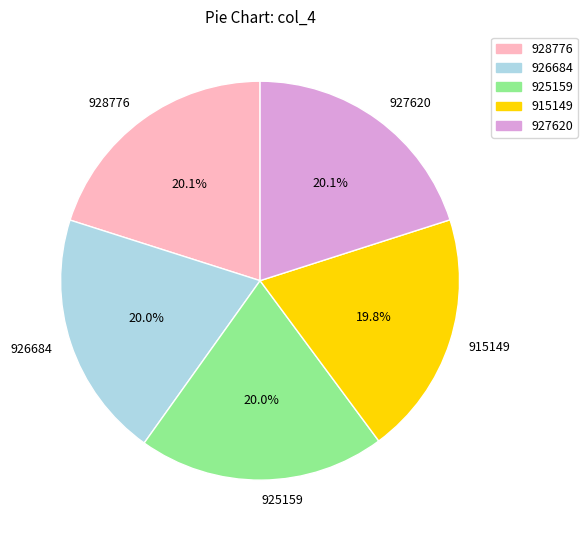

True or false: 928776 accounts for 11% of the total.

False